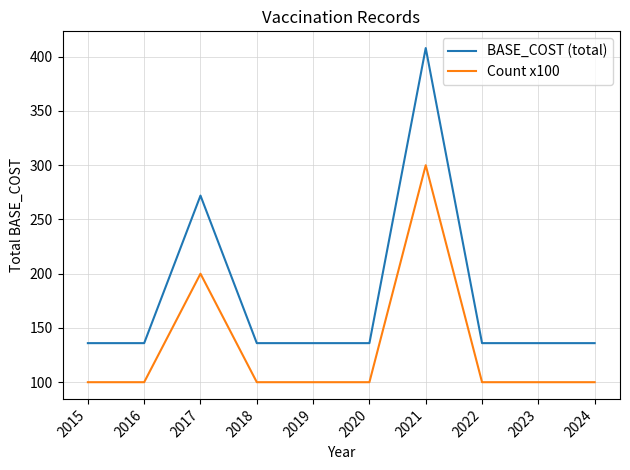

What is the average value of the BASE_COST (total) series?

177